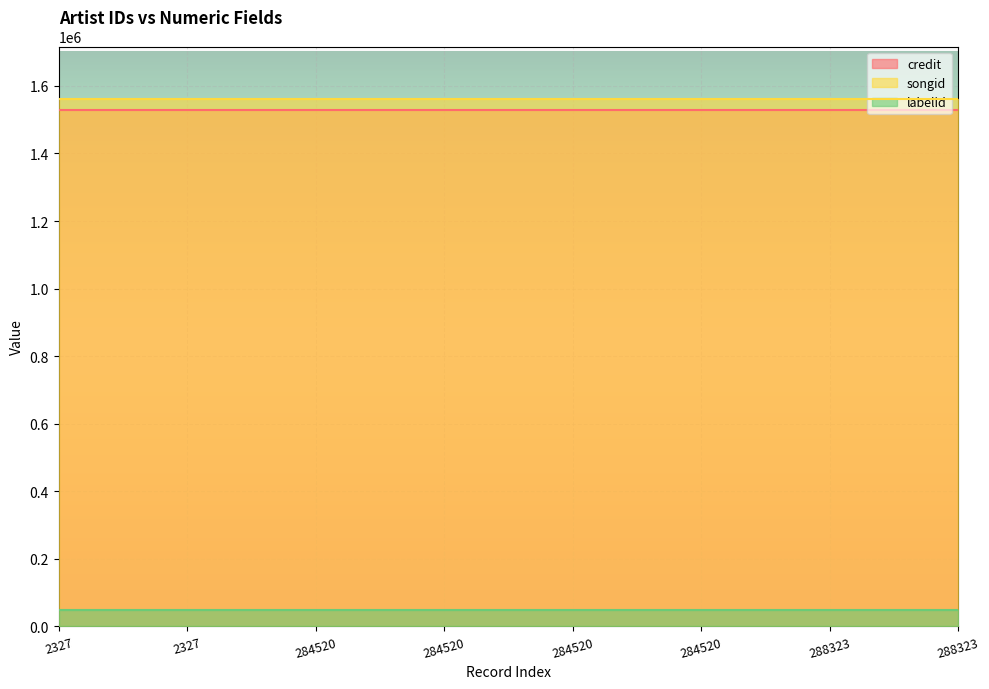

Which series has the largest total across all categories?

songid